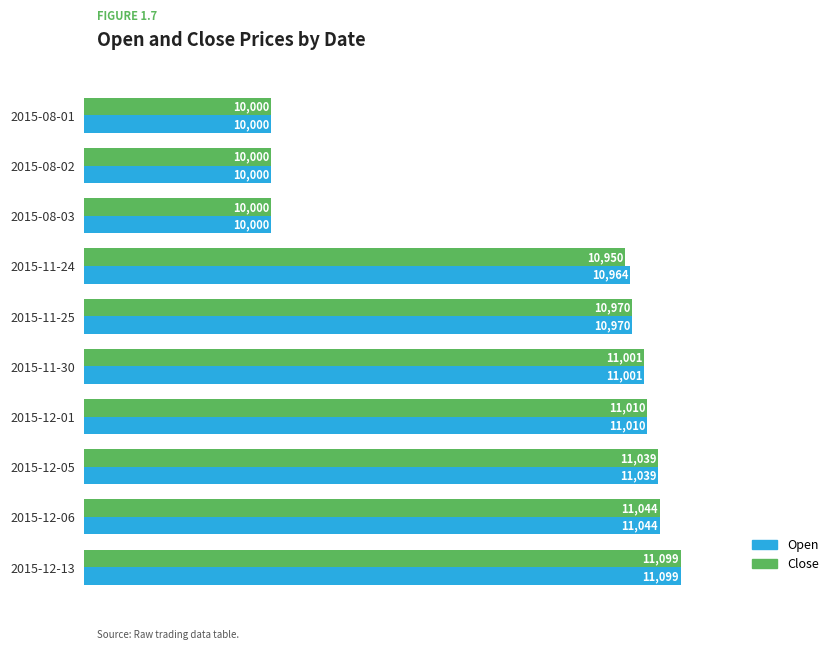

Is the value of Open at 2015-12-05 greater than the value of Close at 2015-12-06?

No